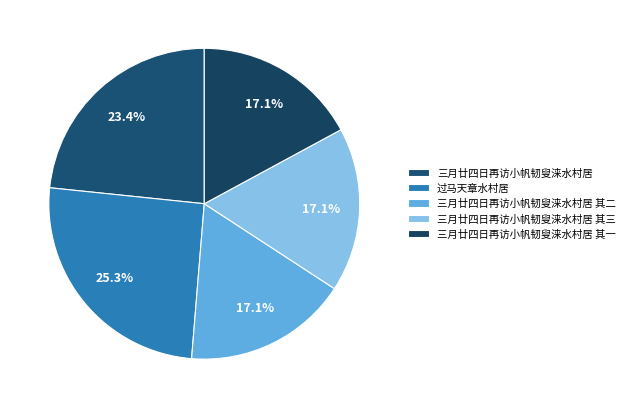

How much of the chart is everything except 过马天章水村居?

74.7%